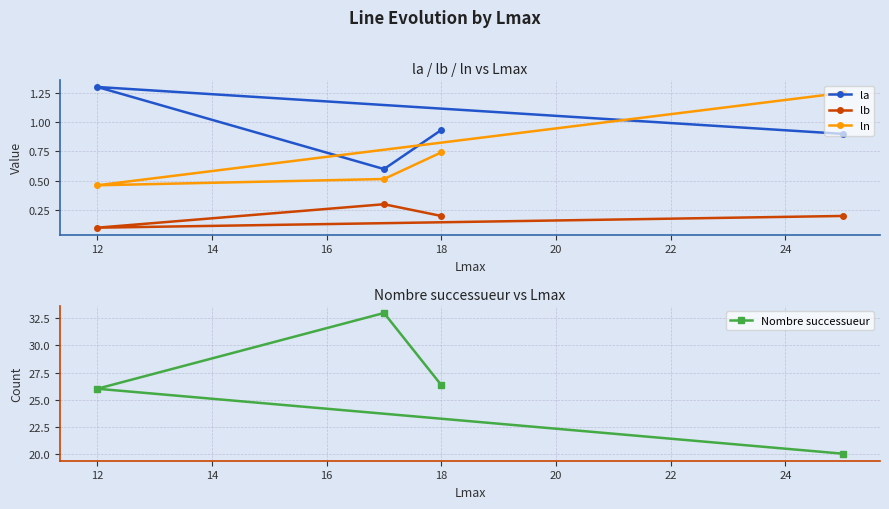

Count the ln values in the range 0 to 1.

3